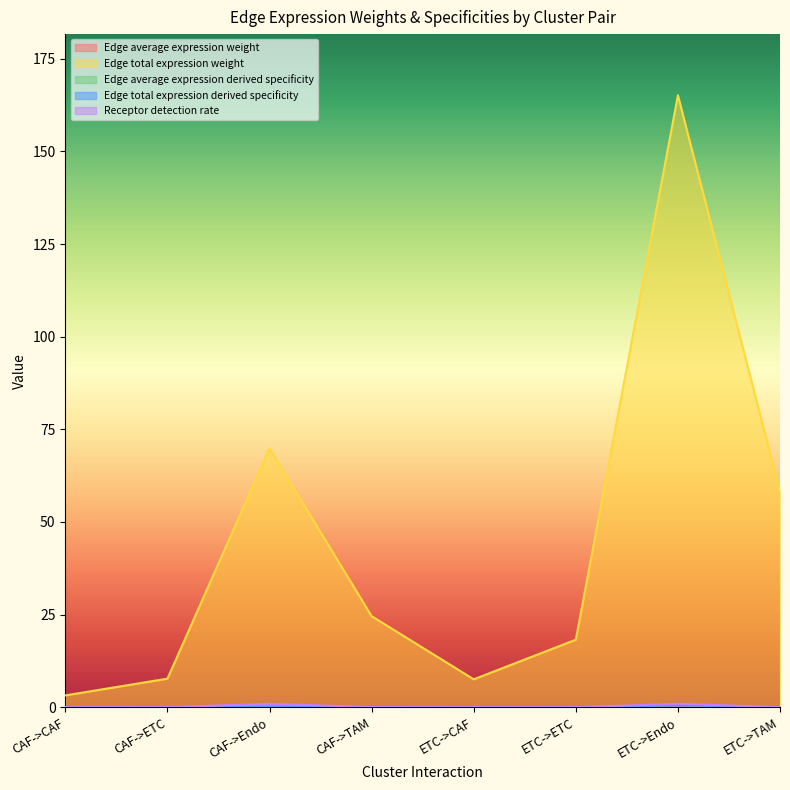

What is the label of the 2nd point from the left?

CAF->ETC